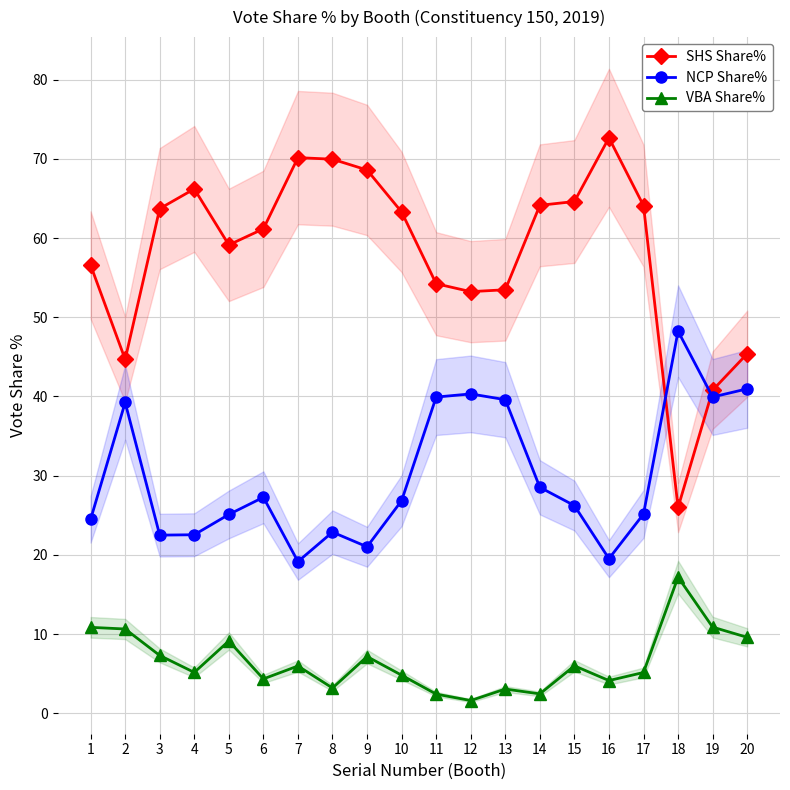

The NCP Share% series shows 14.4 at 6. True or false?

False